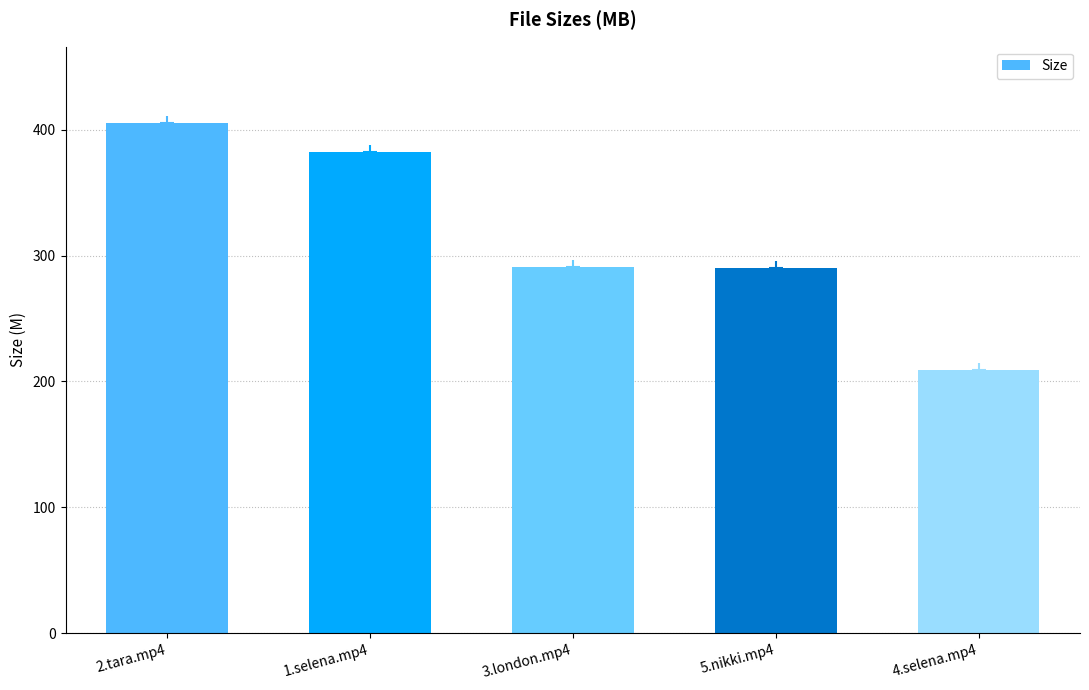

What is the difference between the values at 3.london.mp4 and 1.selena.mp4?

91.5